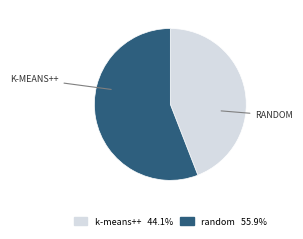

Is there any slice that represents more than half of the pie?

Yes